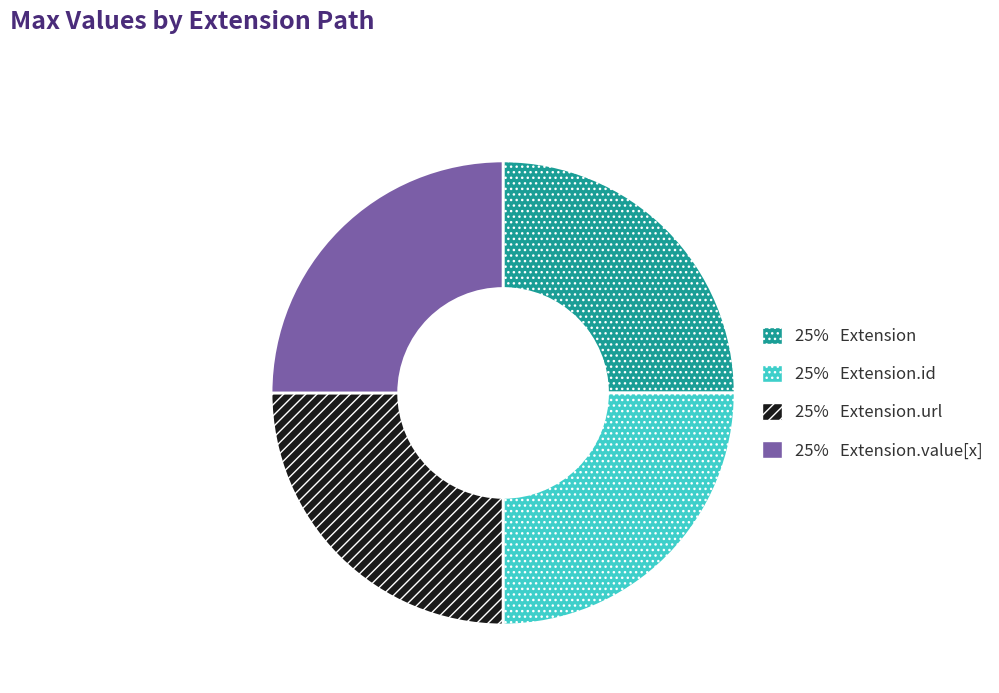

How many segments does this pie chart have?

4